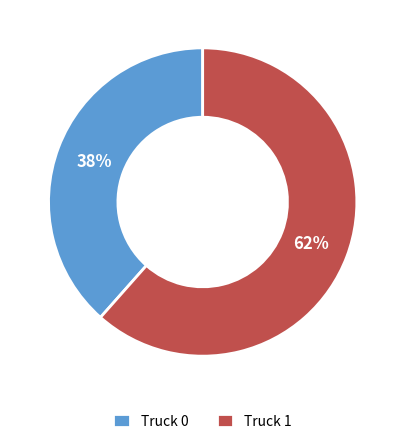

To the nearest percent, what portion does Truck 0 represent?

38%